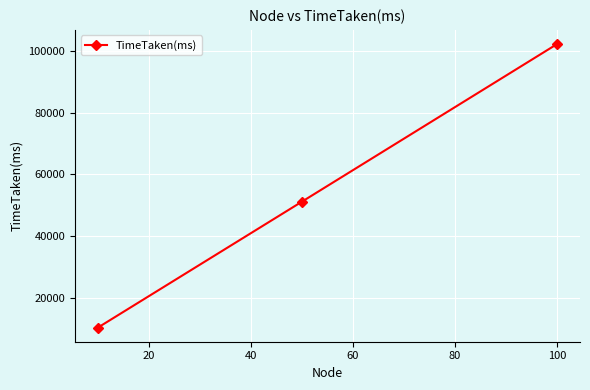

What is the sum of all values?

163718